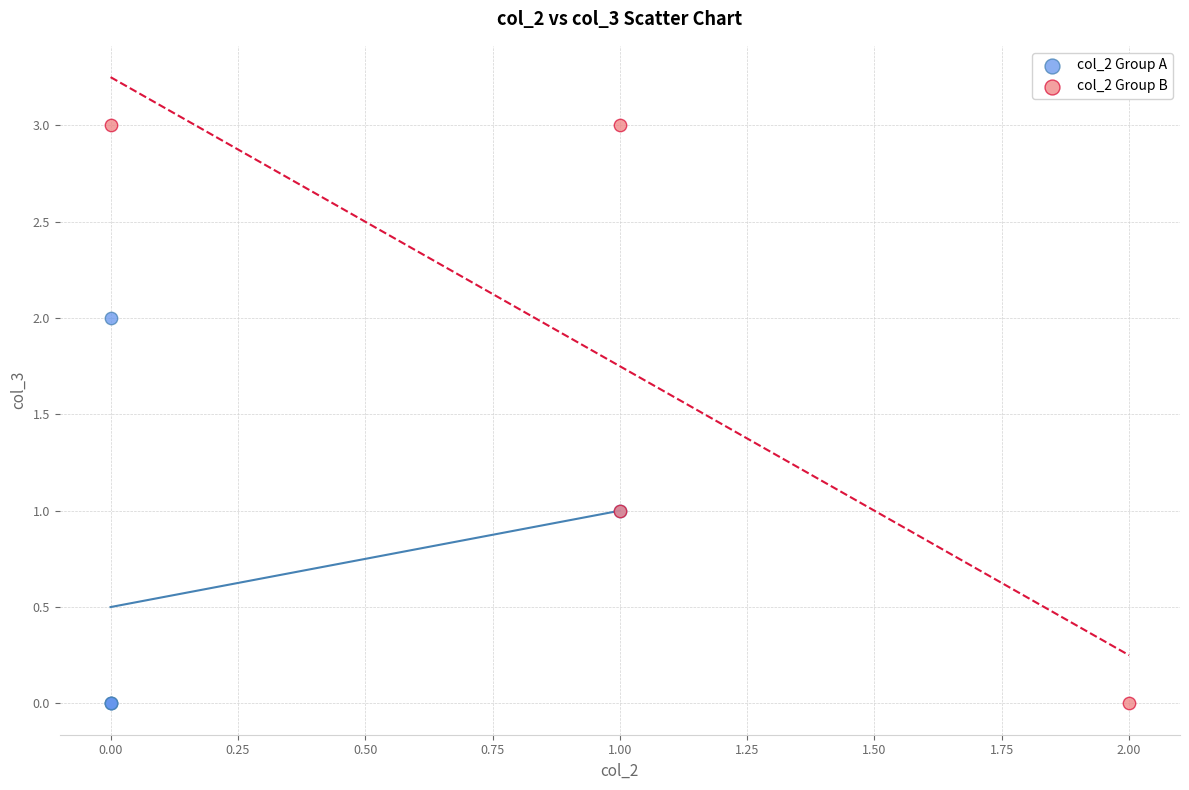

Which series has the widest spread of Y values?

col_2 Group B